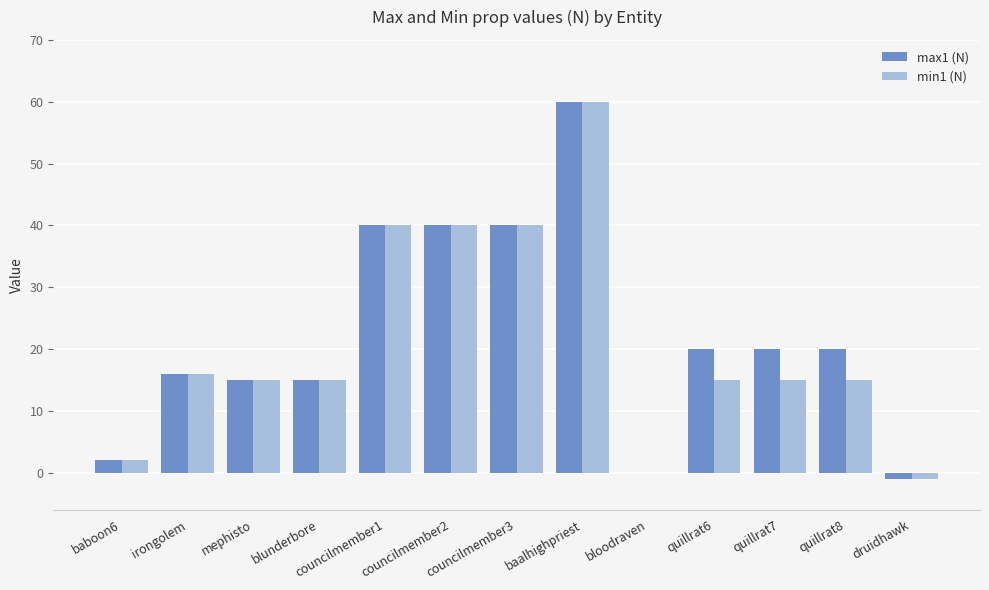

Which category has the highest value across all series?

baalhighpriest